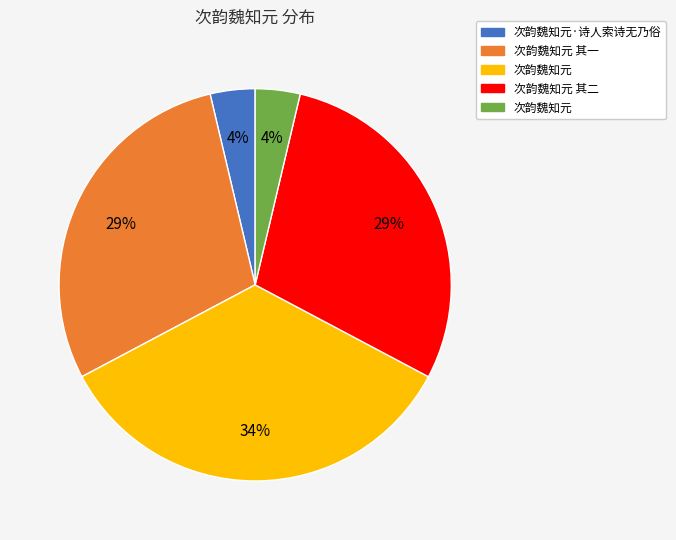

Is there any slice that represents more than half of the pie?

No